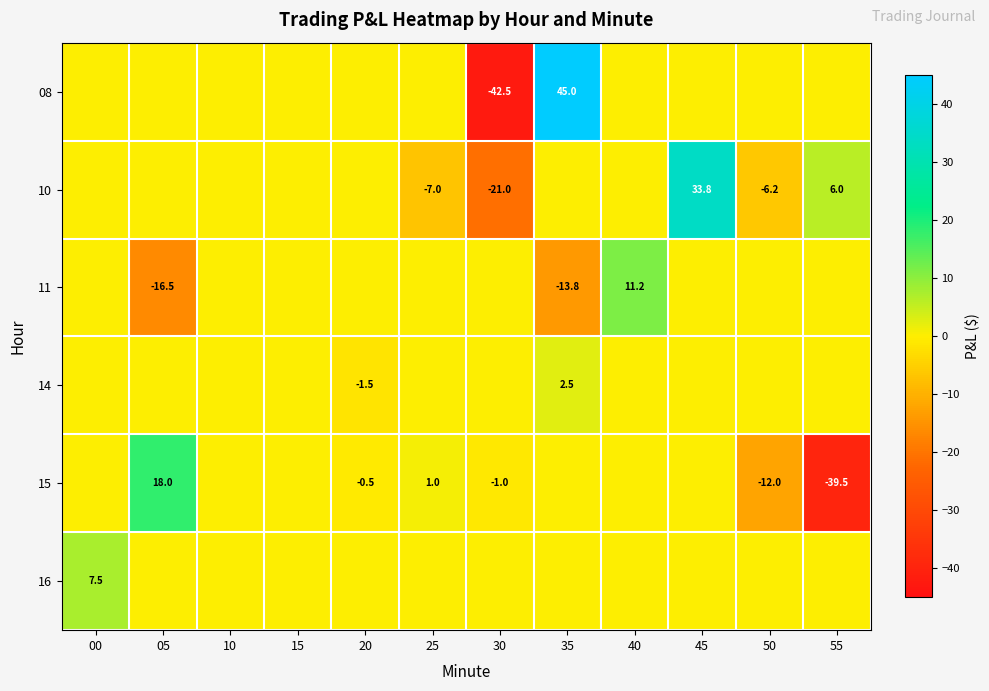

The value of 15 at 50 is -15.6. True or false?

False